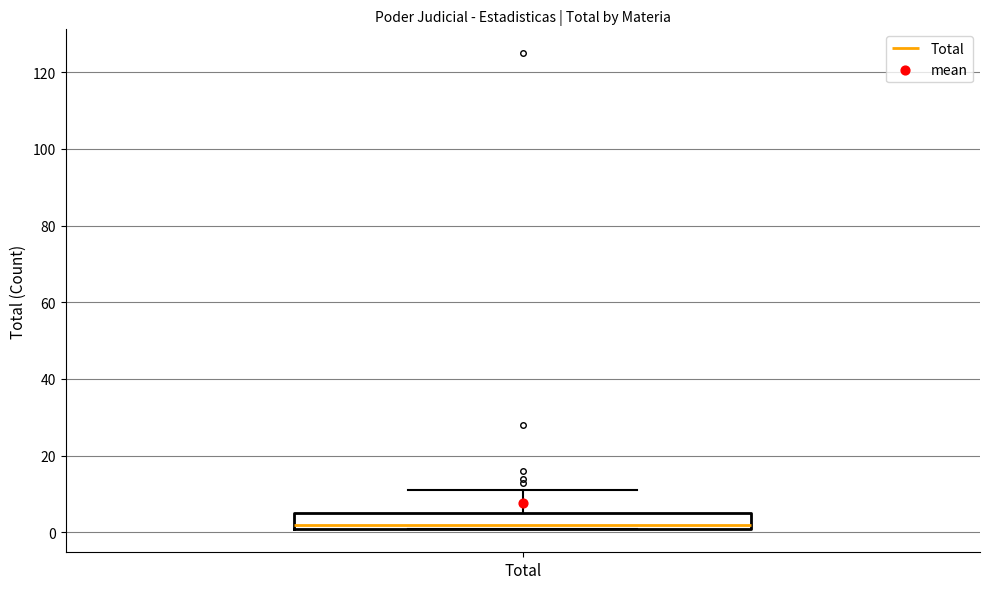

Where is the upper edge of the box for Total on the y-axis? The values are not printed on the chart, so give them approximately, as read against the axis.

6